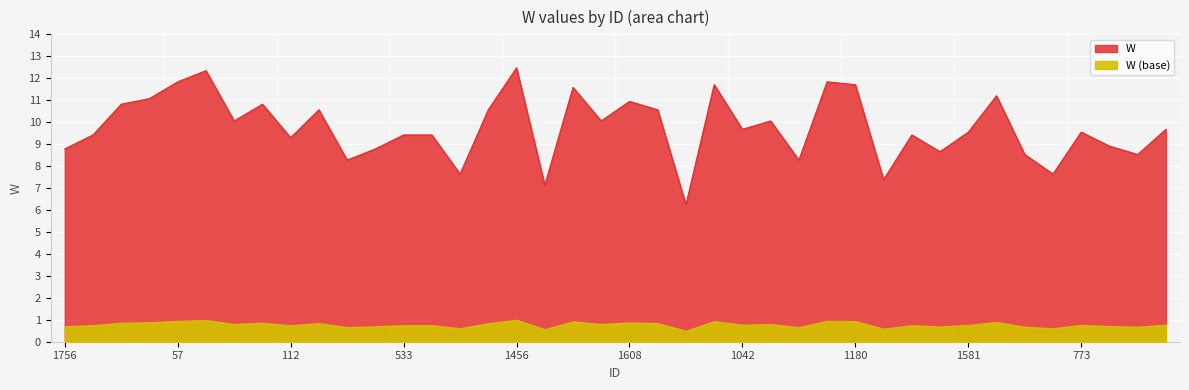

Rank the categories by value from highest to lowest.

1456, 1557, 57, 369, 1473, 1180, 355, 252, 421, 1608, 351, 1658, 2075, 1677, 1387, 846, 1877, 1741, 1042, 1006, 1581, 773, 1282, 533, 756, 101, 112, 1350, 1756, 180, 1964, 1618, 545, 1946, 1058, 1547, 2257, 1229, 1860, 1819